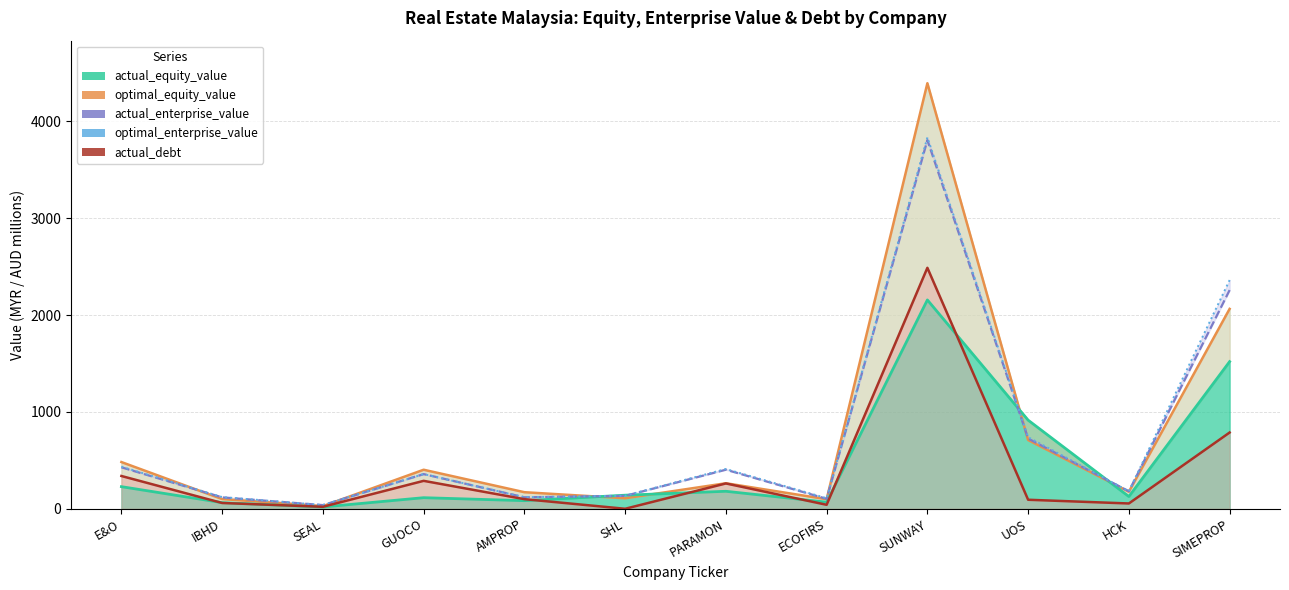

At which label is actual_enterprise_value closest to 1922?

SIMEPROP